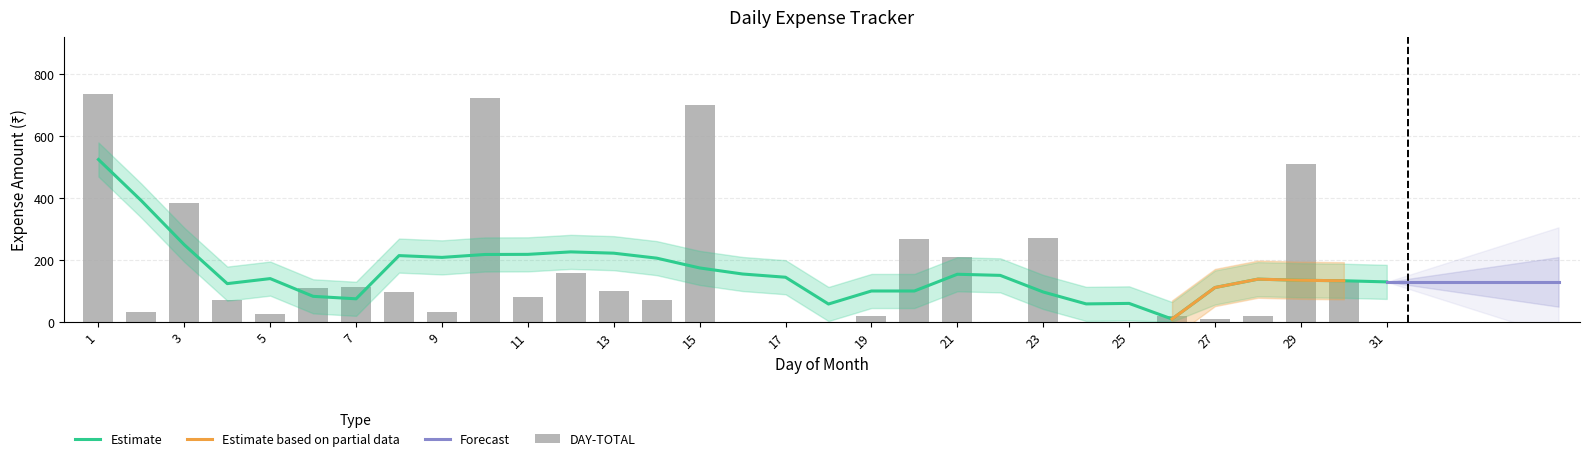

Between 15 and 28, which is larger?

15